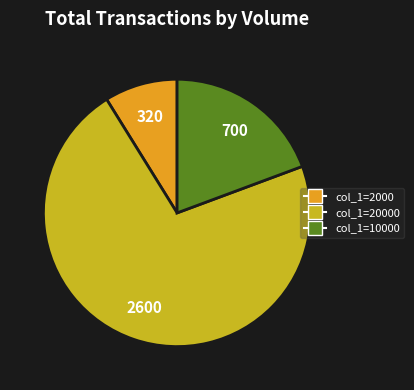

How many segments does this pie chart have?

3